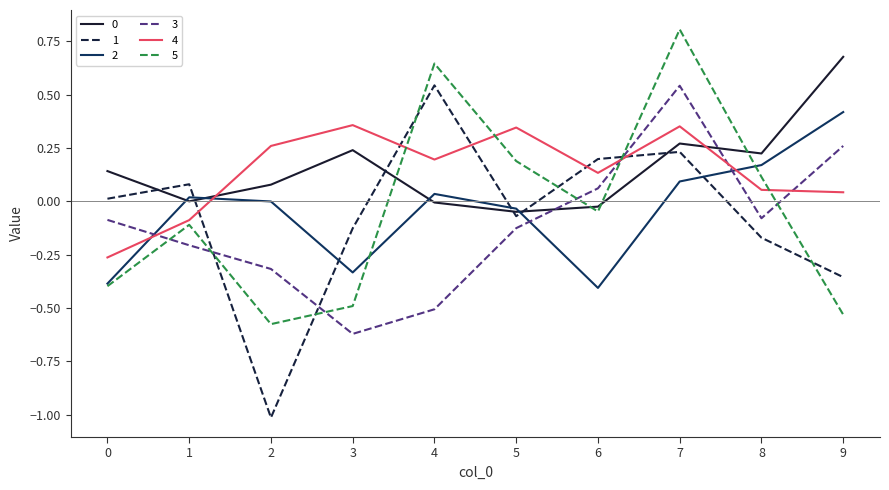

The value of 0 at 8 is 0.2. True or false?

True